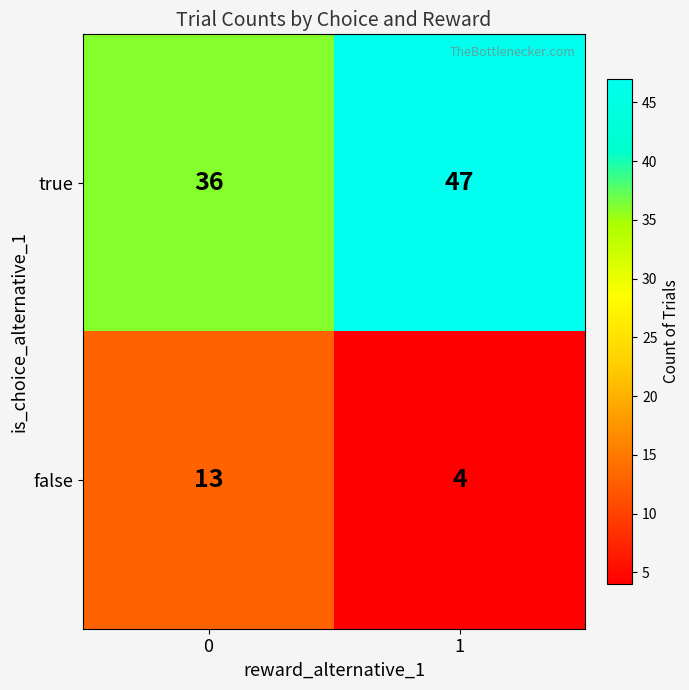

What value does the true series have at 1, to the nearest 5?

45